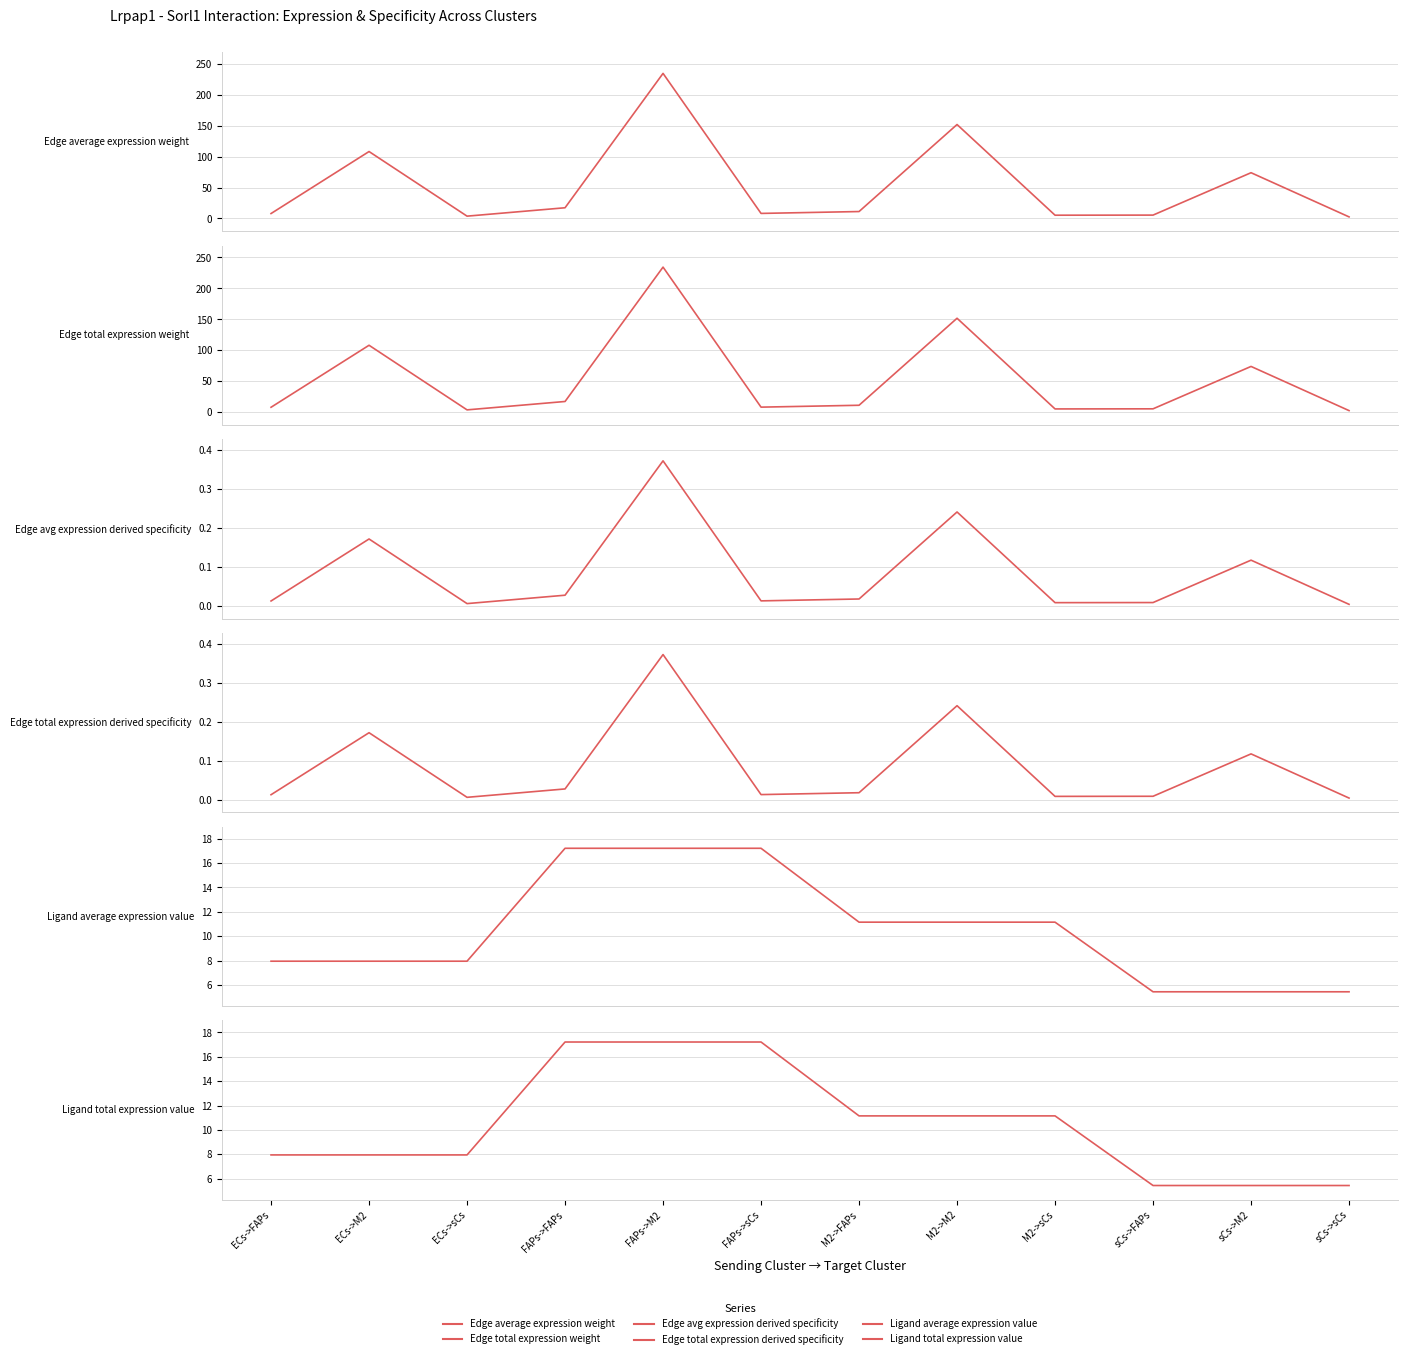

List the series in order of their peak value, highest first.

Edge average expression weight, Edge total expression weight, Ligand average expression value, Ligand total expression value, Edge avg expression derived specificity, Edge total expression derived specificity